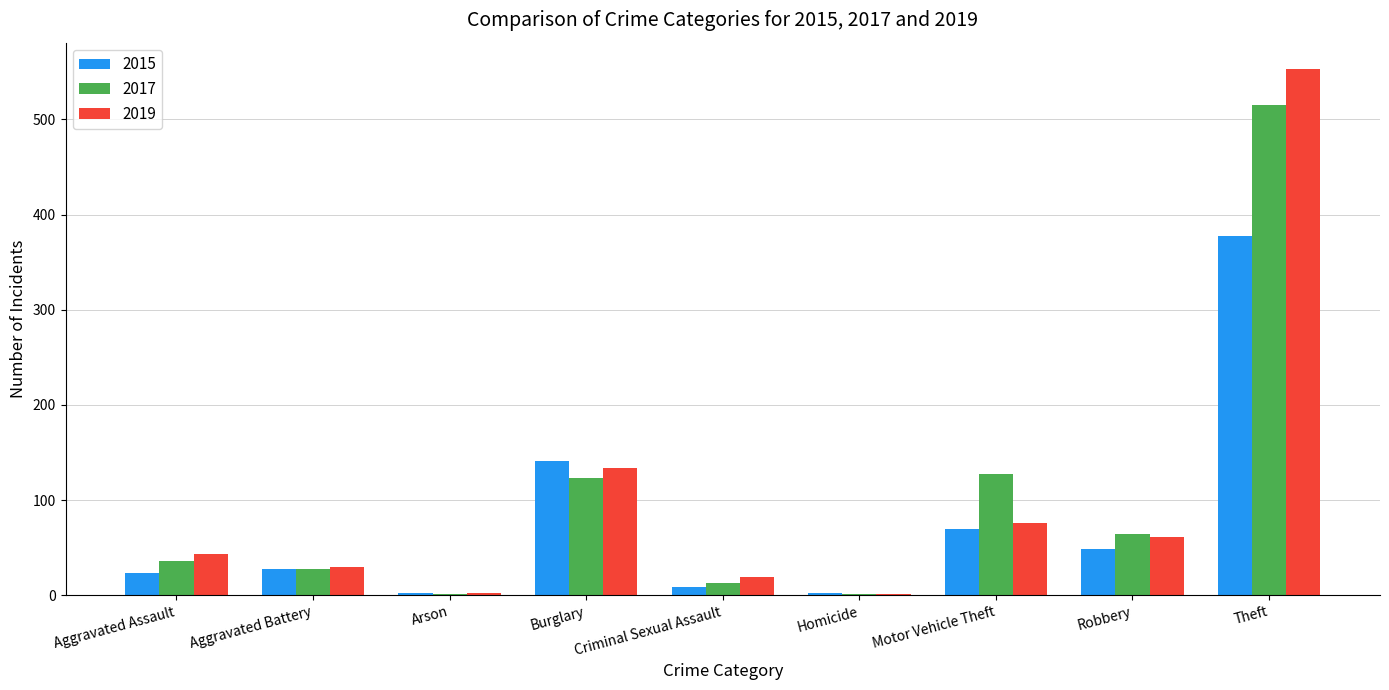

How many series are shown in this chart?

3